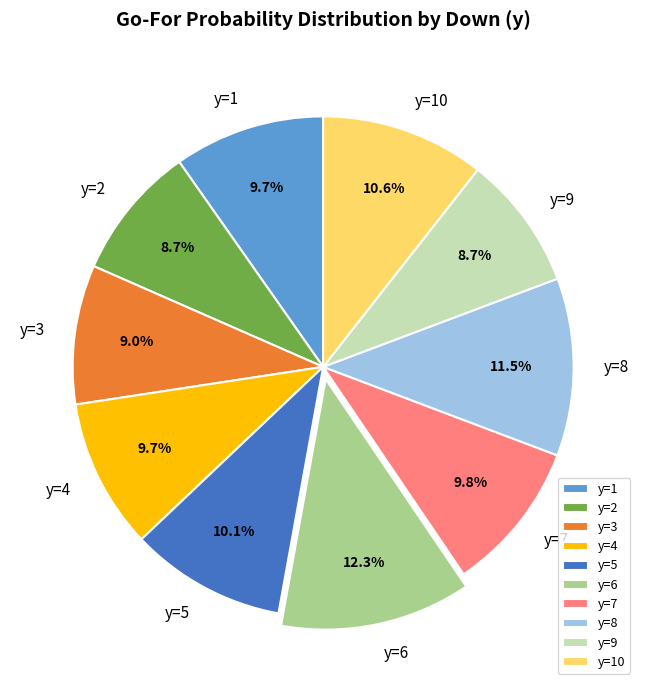

To the nearest percent, what percentage of the pie is y=2?

9%